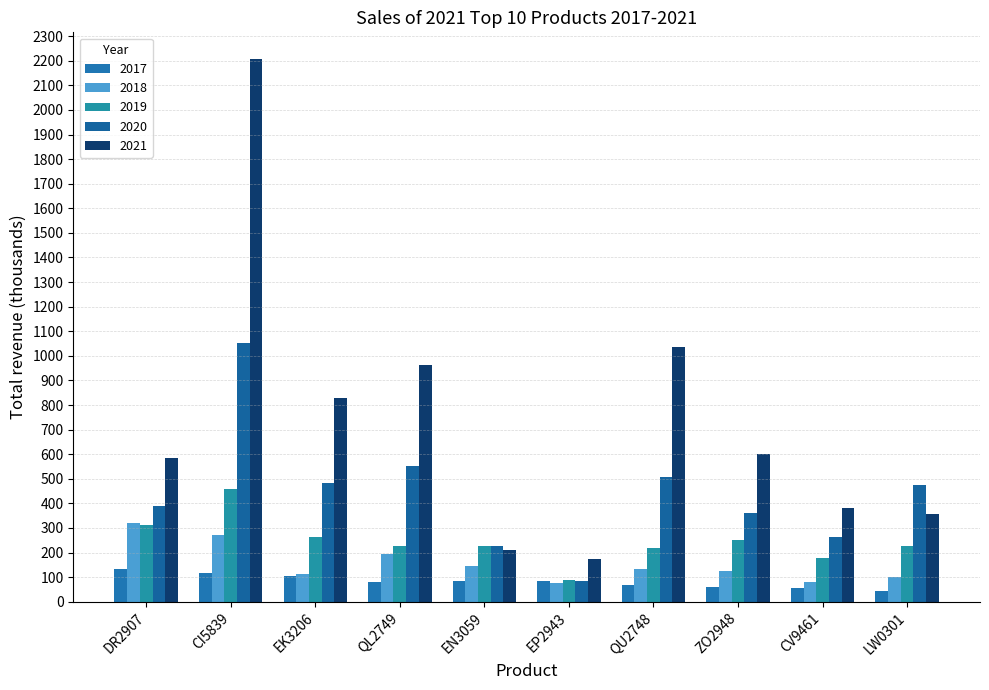

What is the value of the 2019 bar at the 4th from the left?

227.6